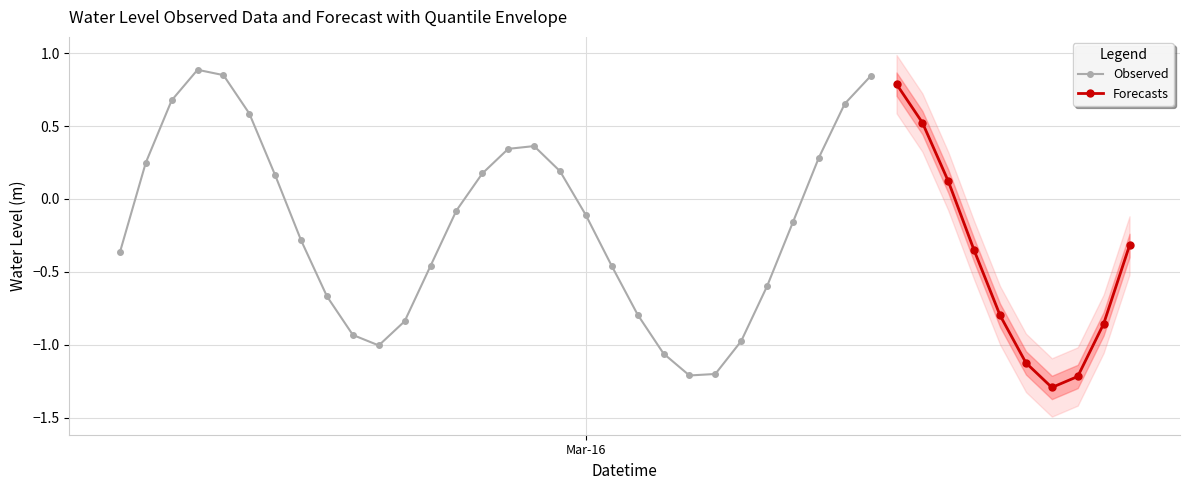

Reading right to left, what are all the values shown in this chart?

-0.3	-0.9	-1.2	-1.3	-1.1	-0.8	-0.4	0.1	0.5	0.8	0.8	0.7	0.3	-0.2	-0.6	-1.0	-1.2	-1.2	-1.1	-0.8	-0.5	-0.1	0.2	0.4	0.3	0.2	-0.1	-0.5	-0.8	-1.0	-0.9	-0.7	-0.3	0.2	0.6	0.8	0.9	0.7	0.2	-0.4